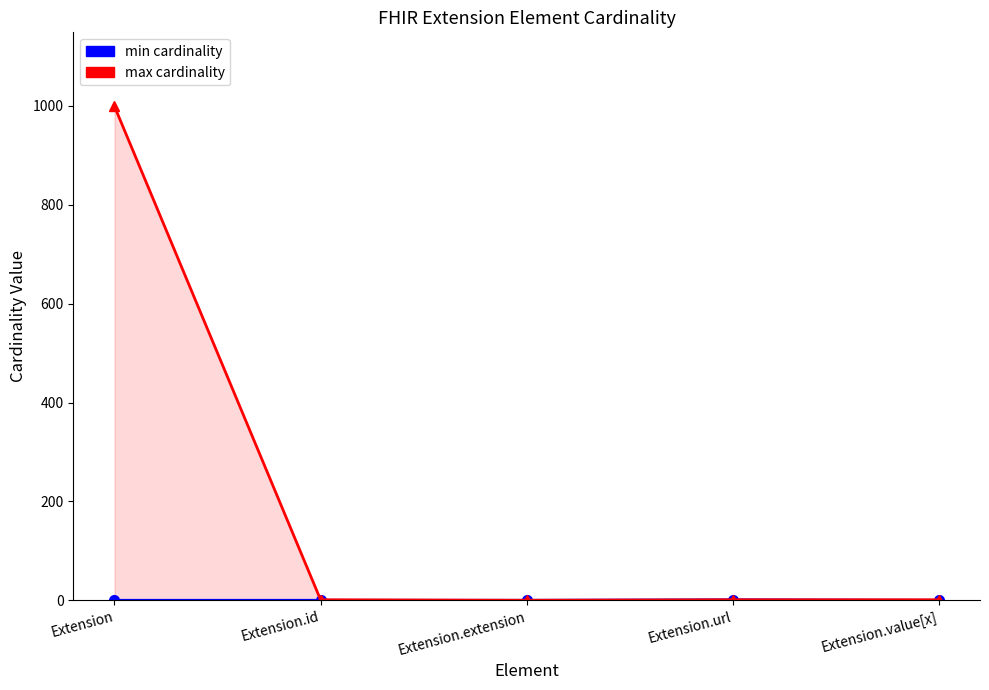

Between Extension and Extension.value[x], which series saw the biggest shift?

max